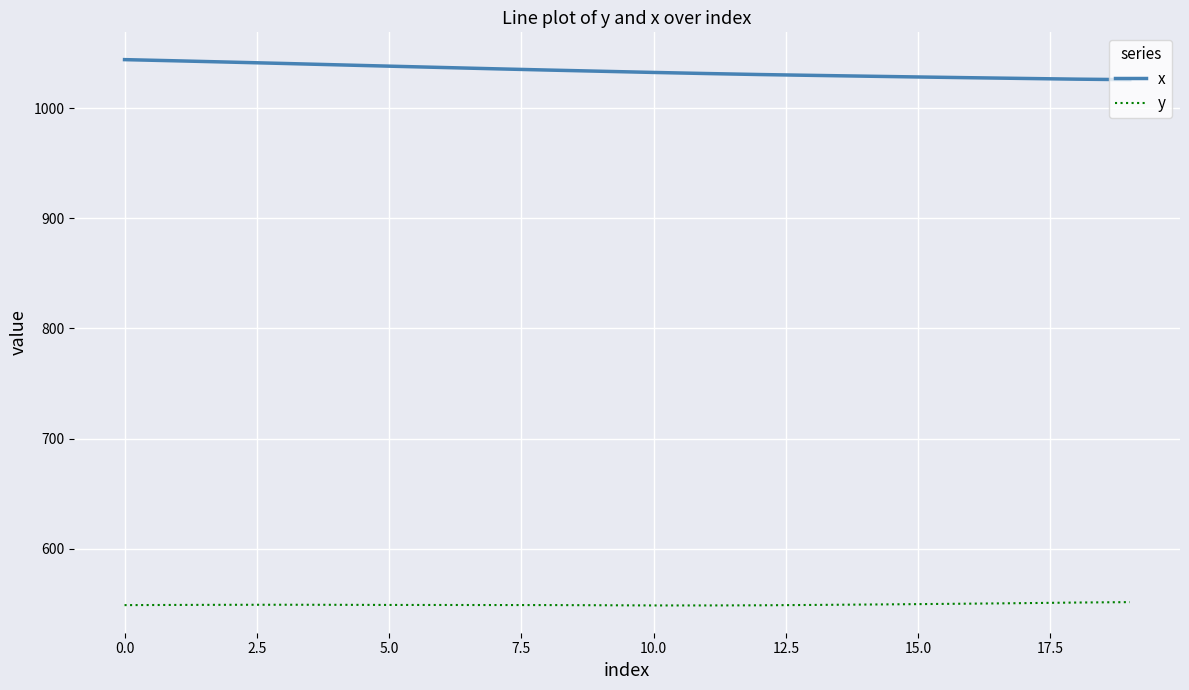

List the series in order of their overall mean, highest first.

x, y